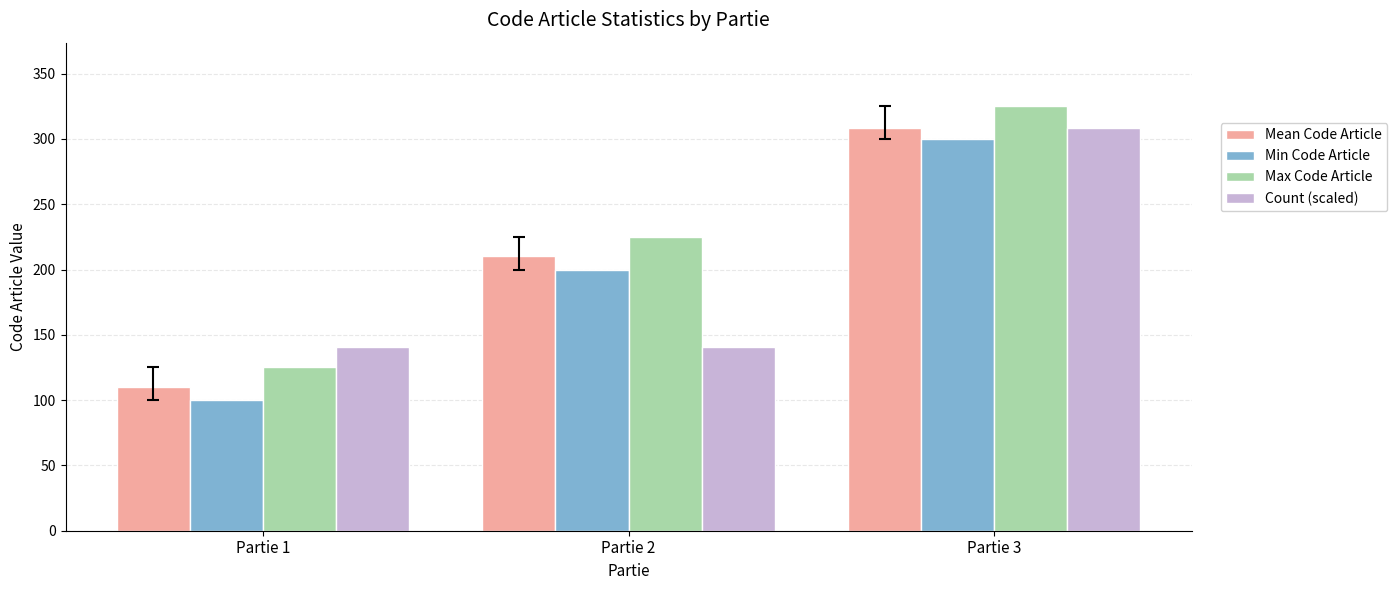

Is the value of Mean Code Article at Partie 3 greater than the value of Max Code Article at Partie 3?

No